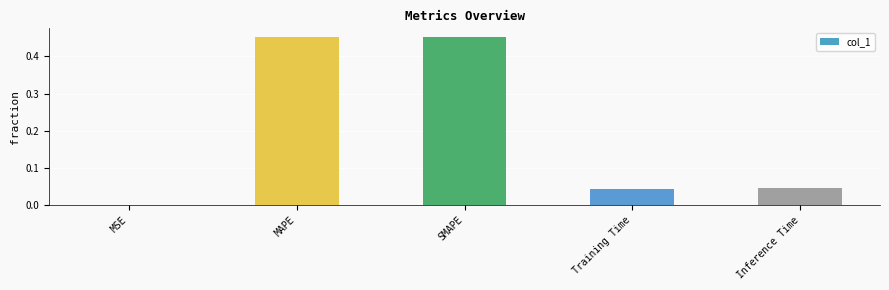

The chart shows a value of 0.2 at MAPE. True or false?

False